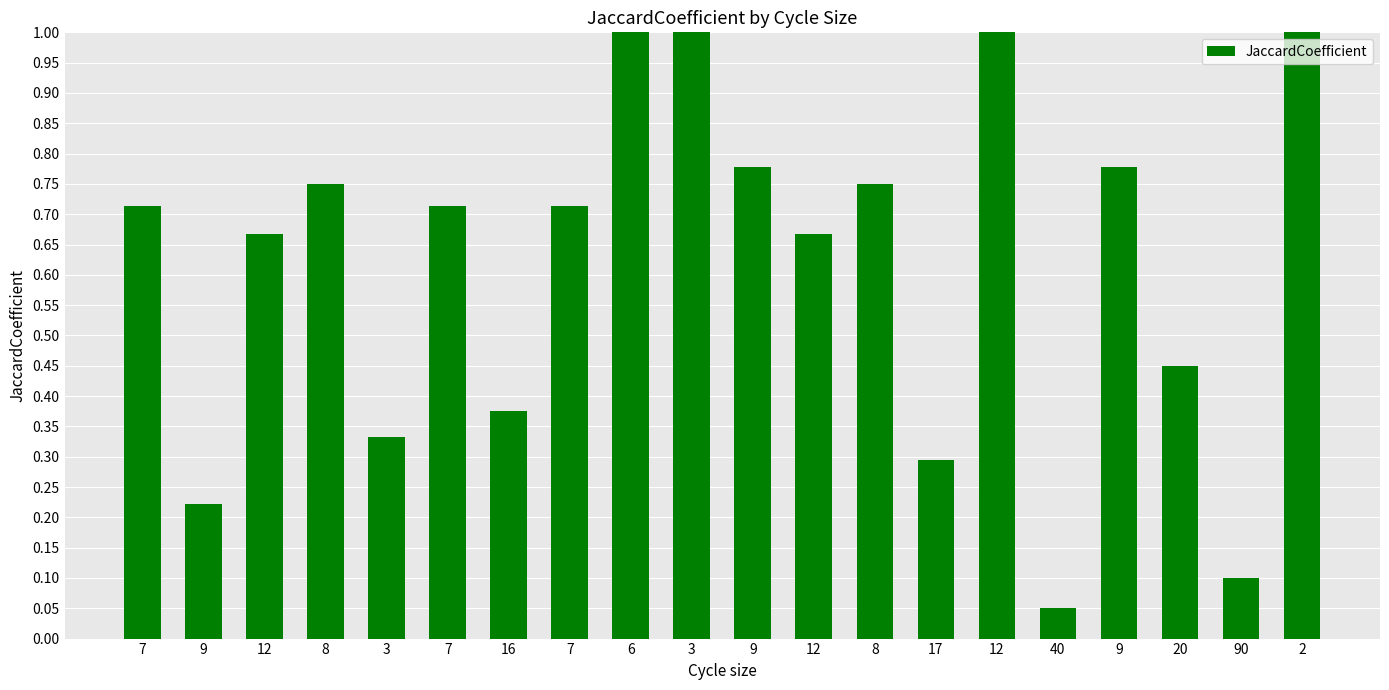

Rank the categories by value from highest to lowest.

6, 3, 12, 2, 9, 9, 8, 8, 7, 7, 7, 12, 12, 20, 16, 3, 17, 9, 90, 40